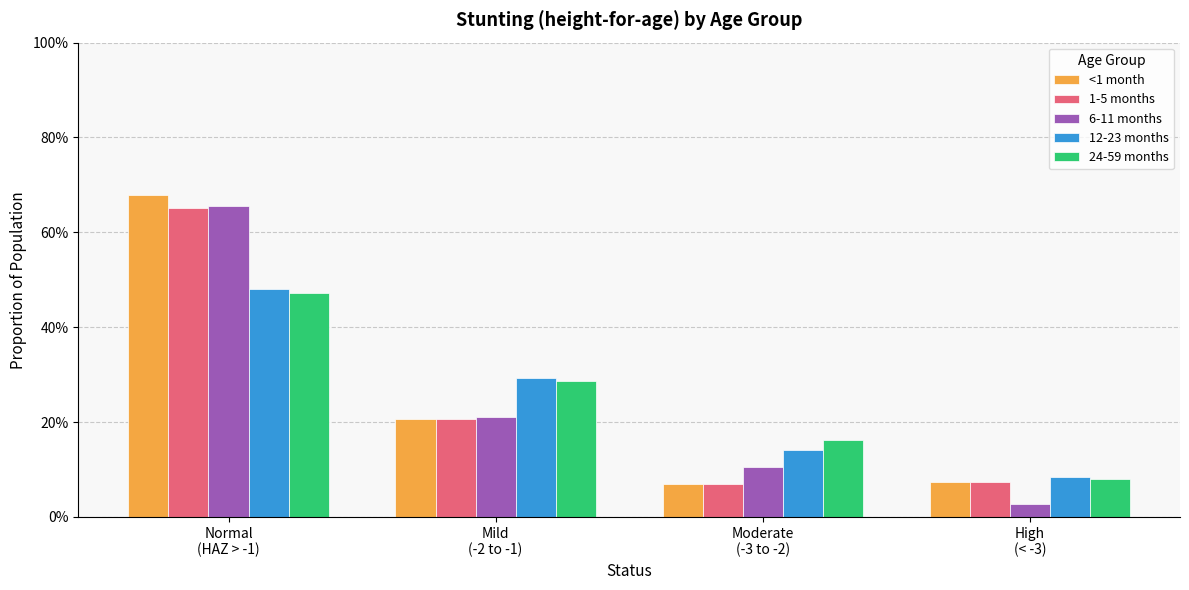

What position from the left is Normal
(HAZ > -1)?

1